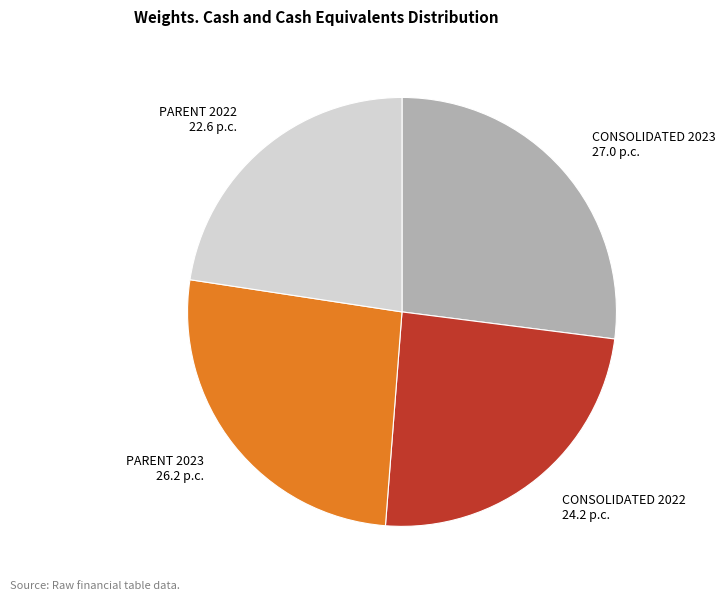

Is it true that CONSOLIDATED 2022 is 24% of the pie?

True